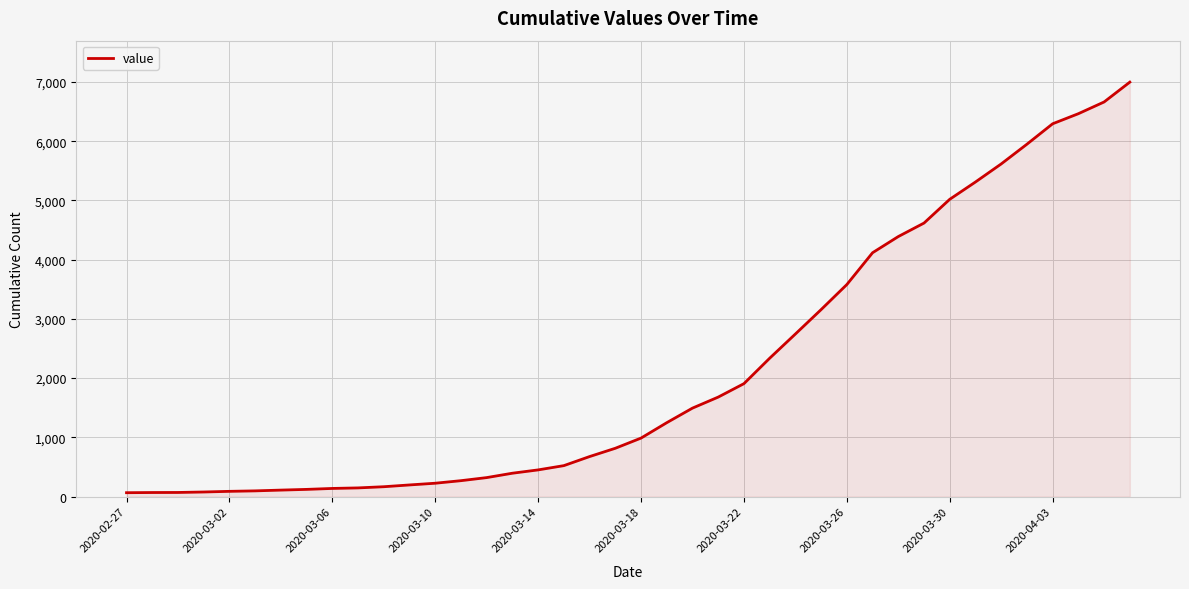

What is the difference between the maximum and minimum values?

6931